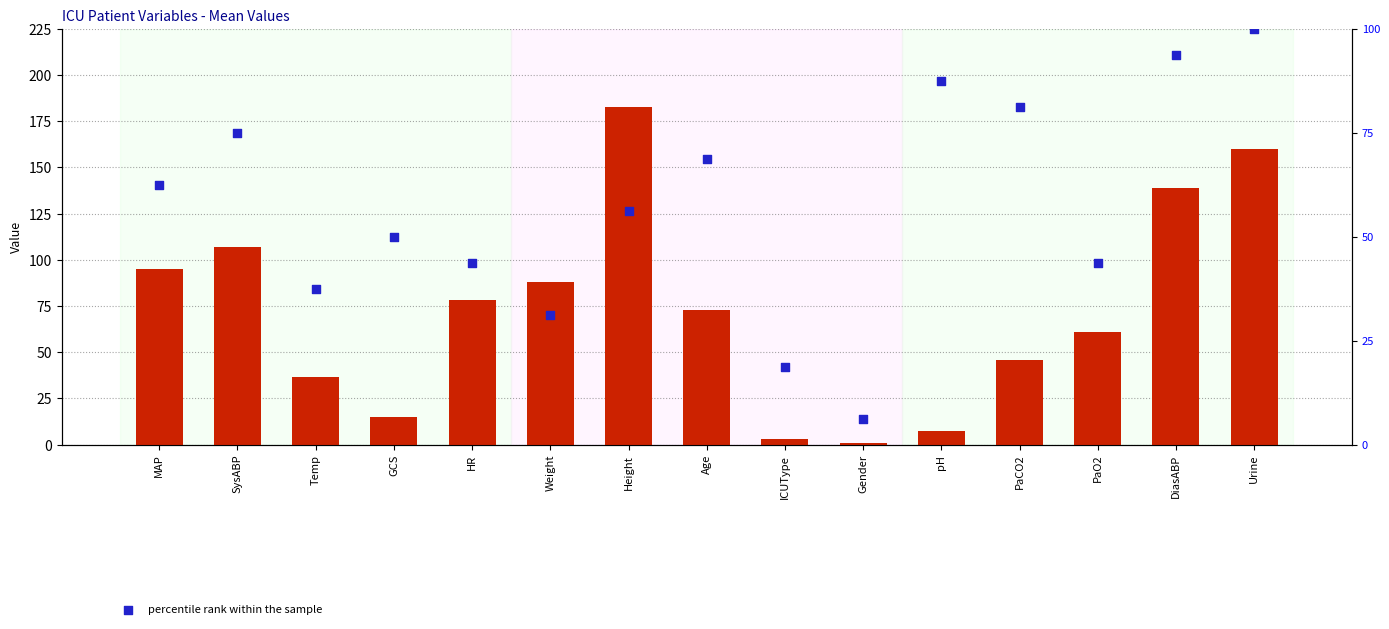

What is the total value across all series at HR?

121.8